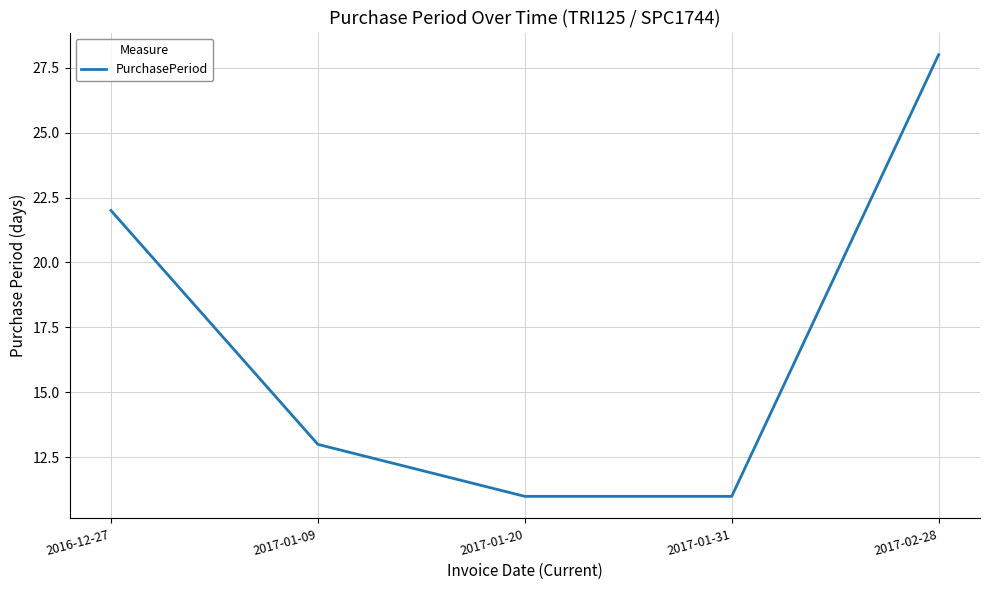

Does the chart have visible grid lines?

Yes